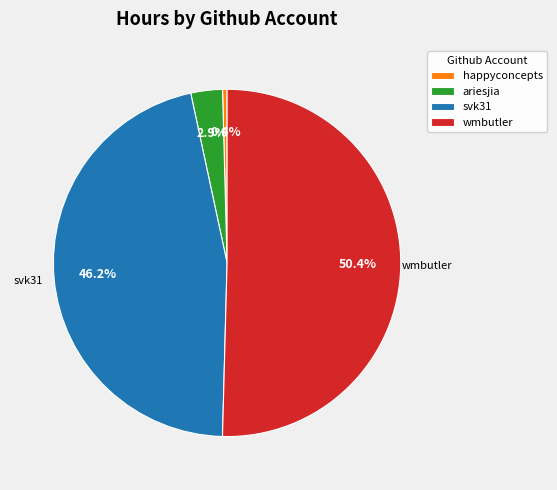

True or false: wmbutler accounts for 56% of the total.

False